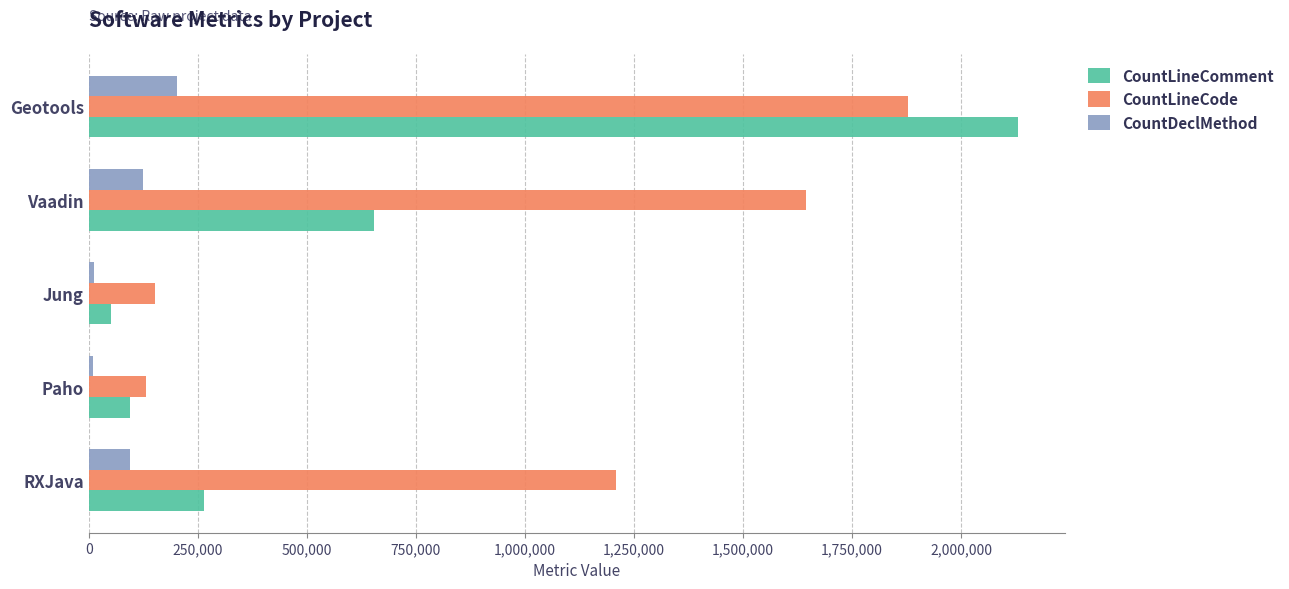

What is the greatest value displayed?

2131286